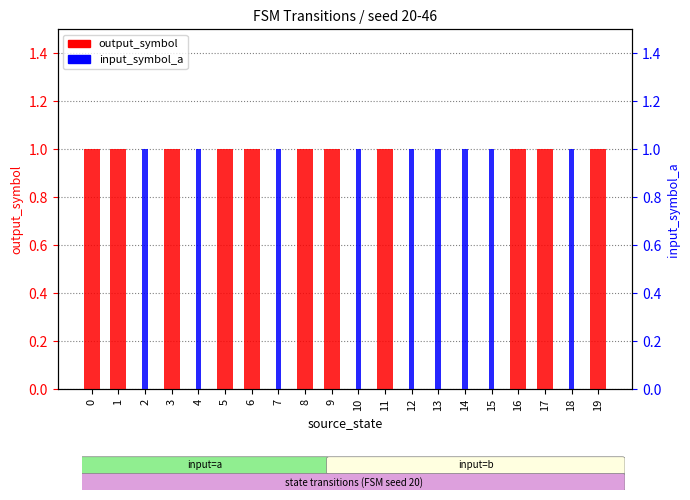

How many data points does each series have?

20